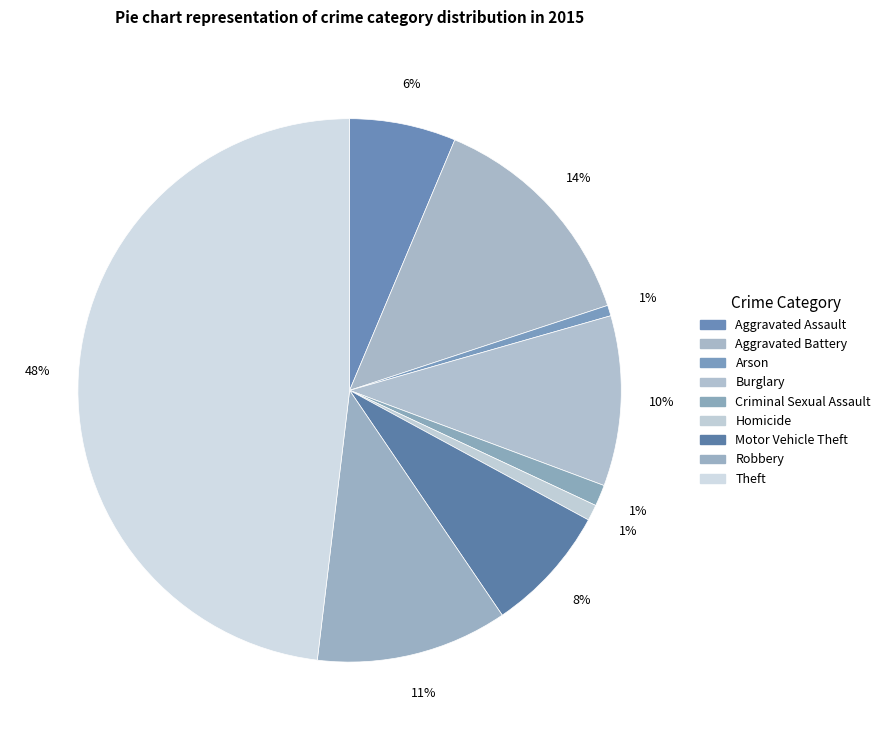

Is there a majority slice in this chart?

No